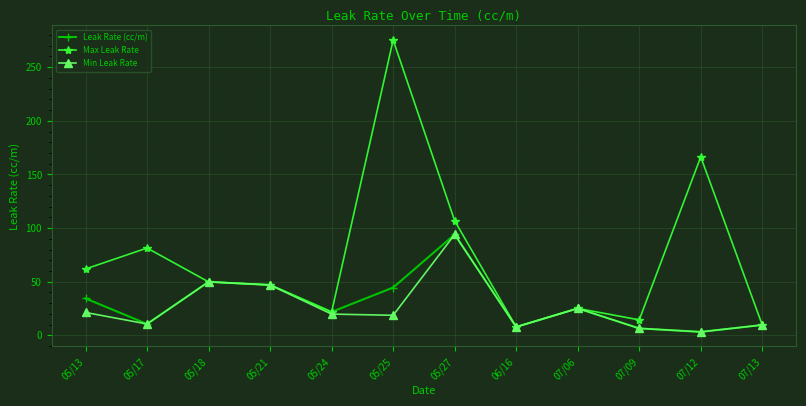

What is the label of the 1st point from the right?

07/13